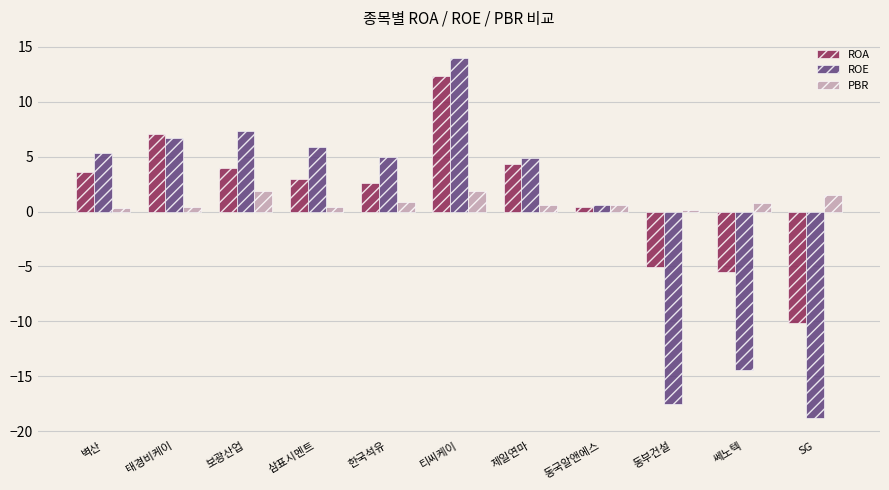

At how many categories does at least one series exceed -7?

11